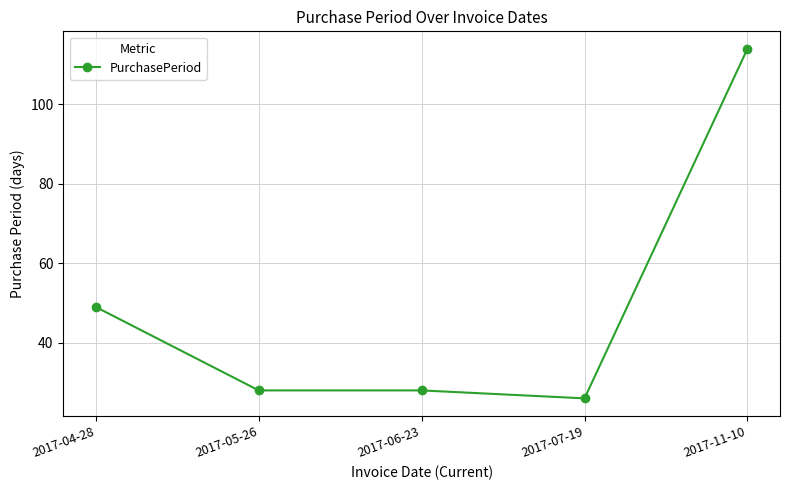

What position from the right is 2017-07-19?

2